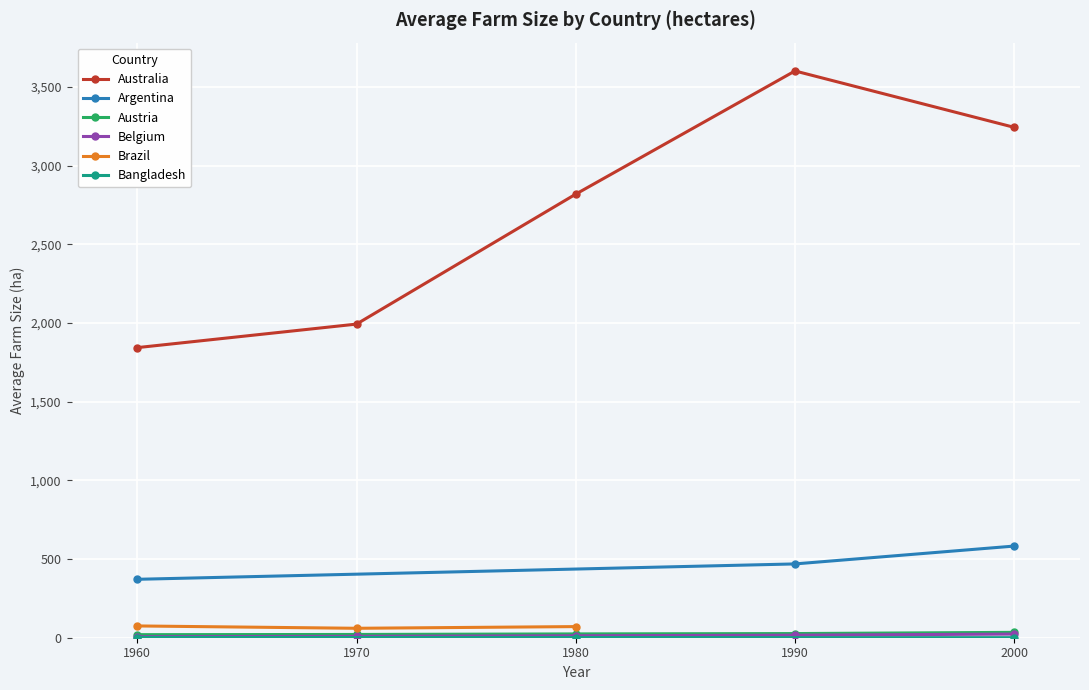

True or false: Australia and Austria cross at least once.

False